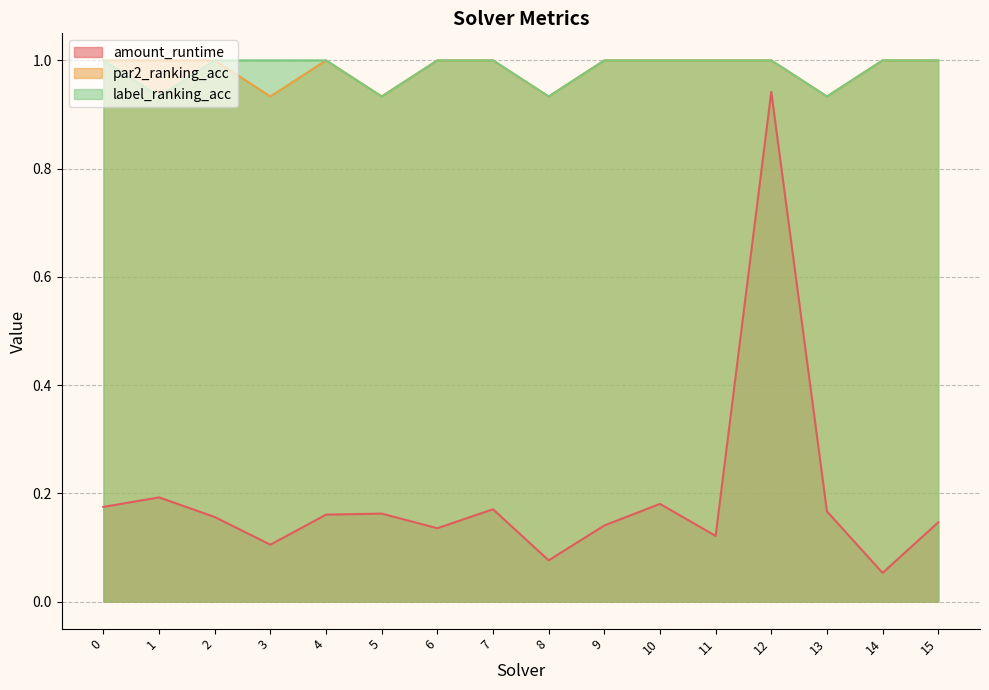

What is the total value across all series at 1?

2.1